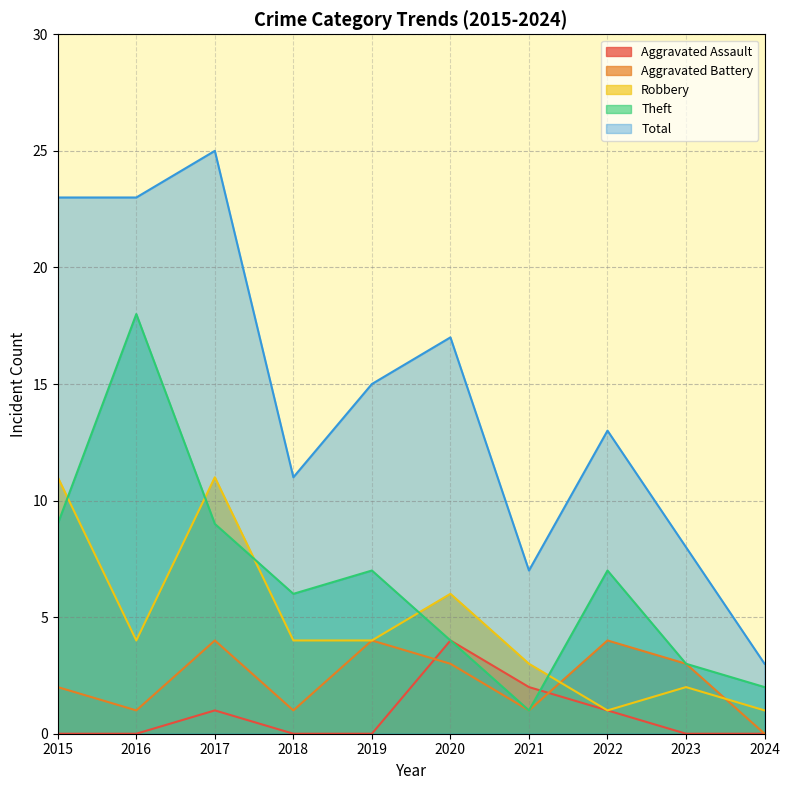

What is the average value of the Robbery series?

5